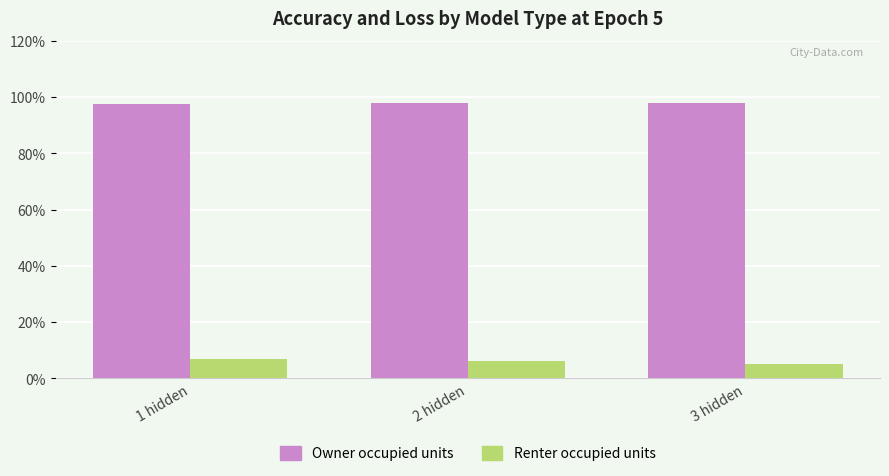

True or false: Owner occupied units has a value of 97.9 at 2 hidden.

True